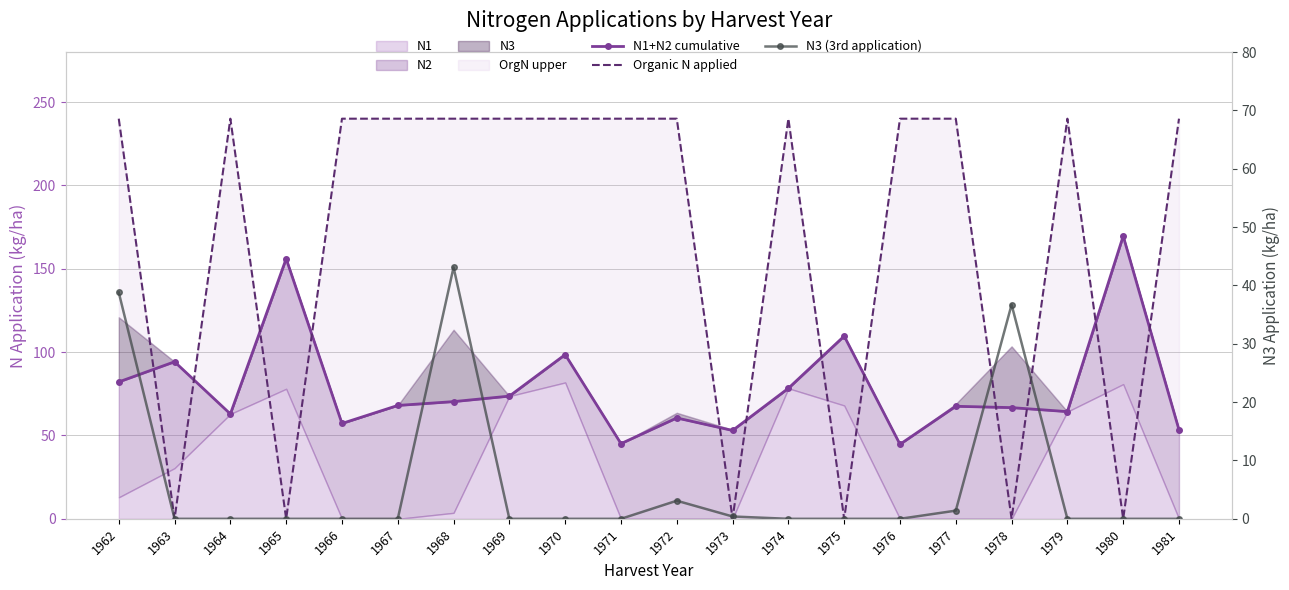

At which category does Organic N applied reach its first local peak?

1964